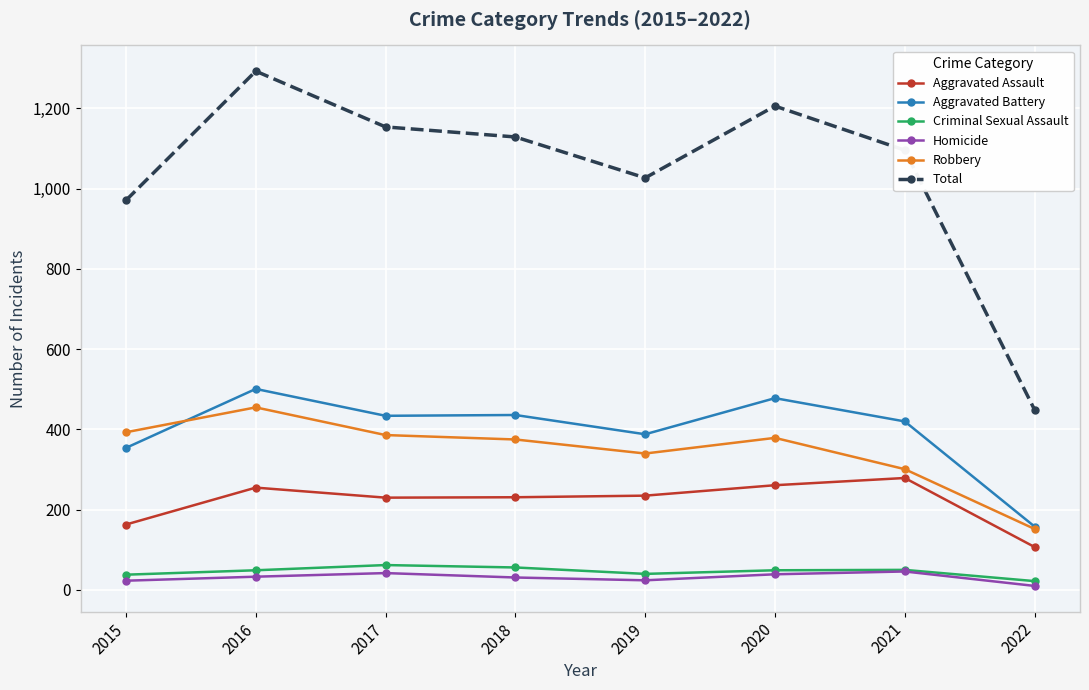

At which label does Aggravated Assault reach its peak?

2021